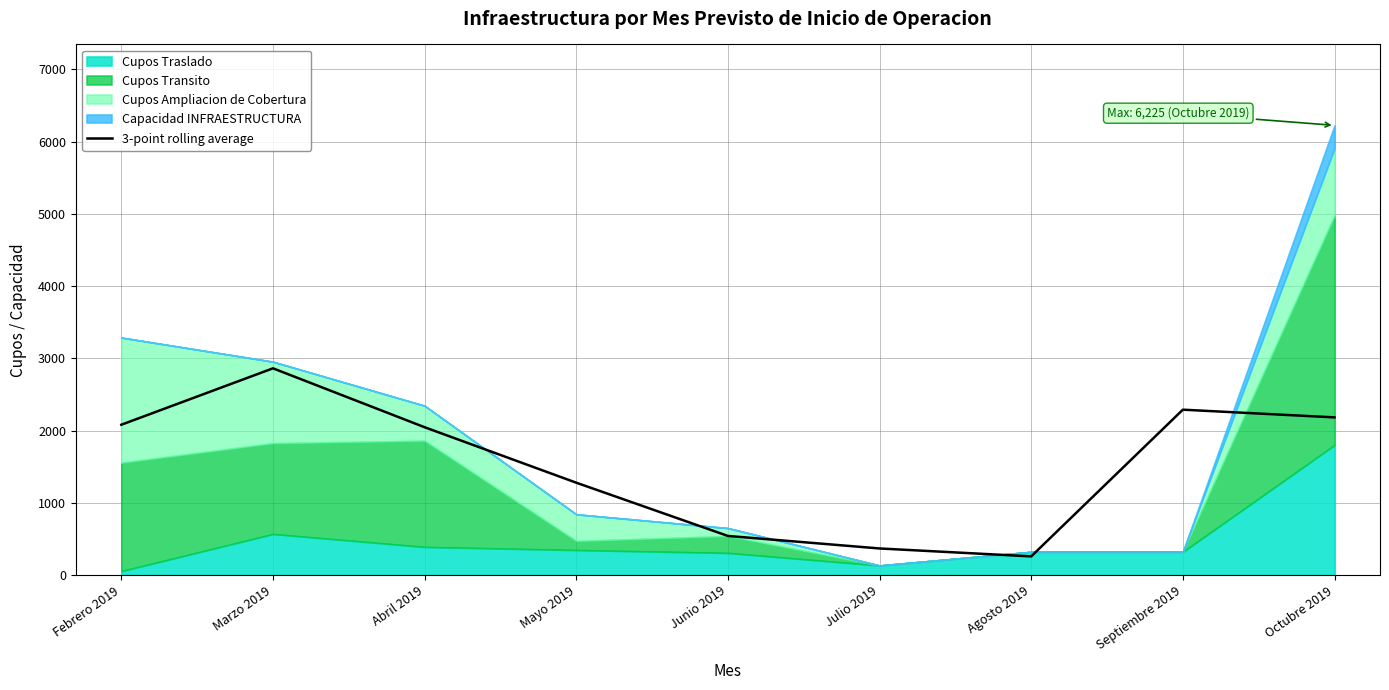

Reading left to right, what are all the values shown in this chart?

Febrero 2019=2080.0	Marzo 2019=2861.0	Abril 2019=2045.3	Mayo 2019=1277.3	Junio 2019=540.0	Julio 2019=366.7	Agosto 2019=257.0	Septiembre 2019=2288.3	Octubre 2019=2181.7